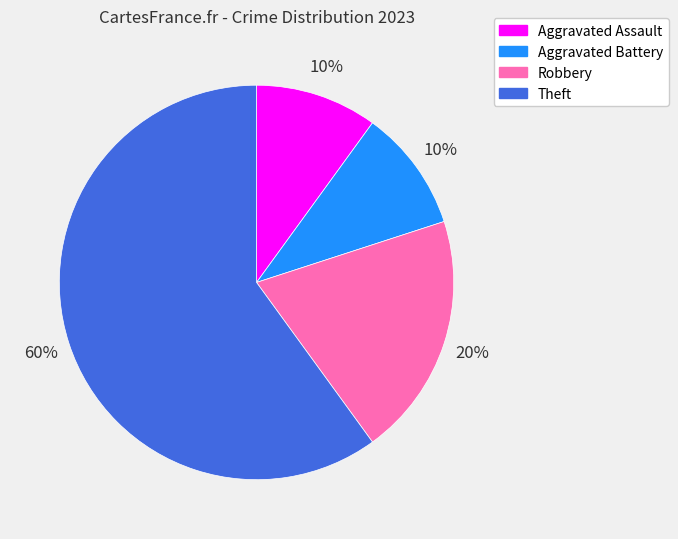

Is the sum of Aggravated Battery and Theft greater than half?

Yes